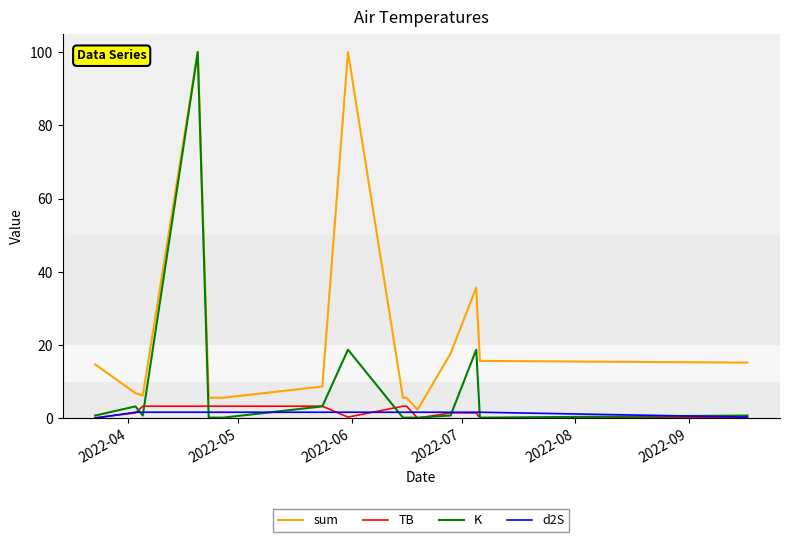

At how many categories does at least one series exceed 58?

2